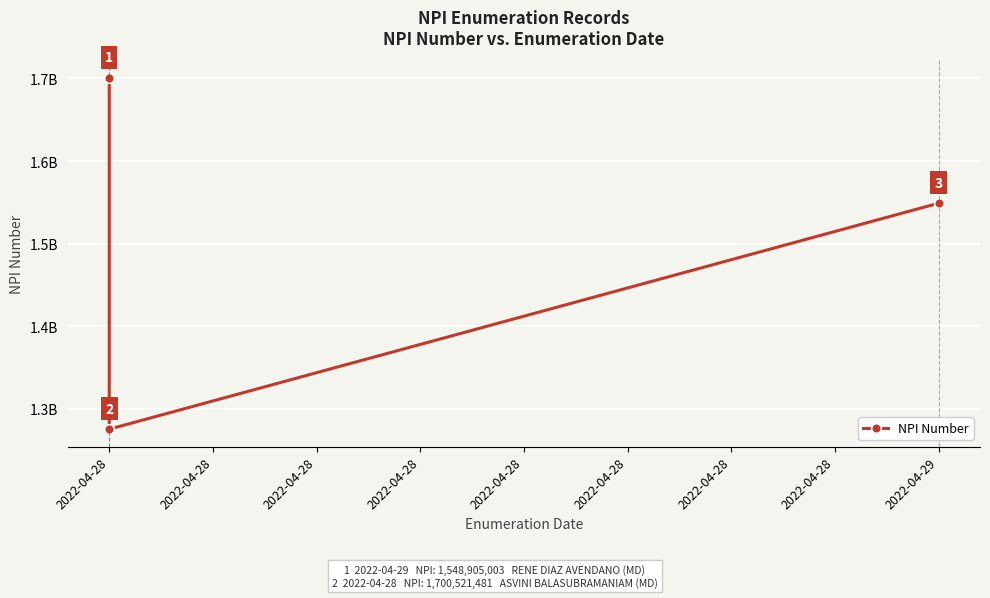

What is the value of the 2nd point from the left?

1700521481